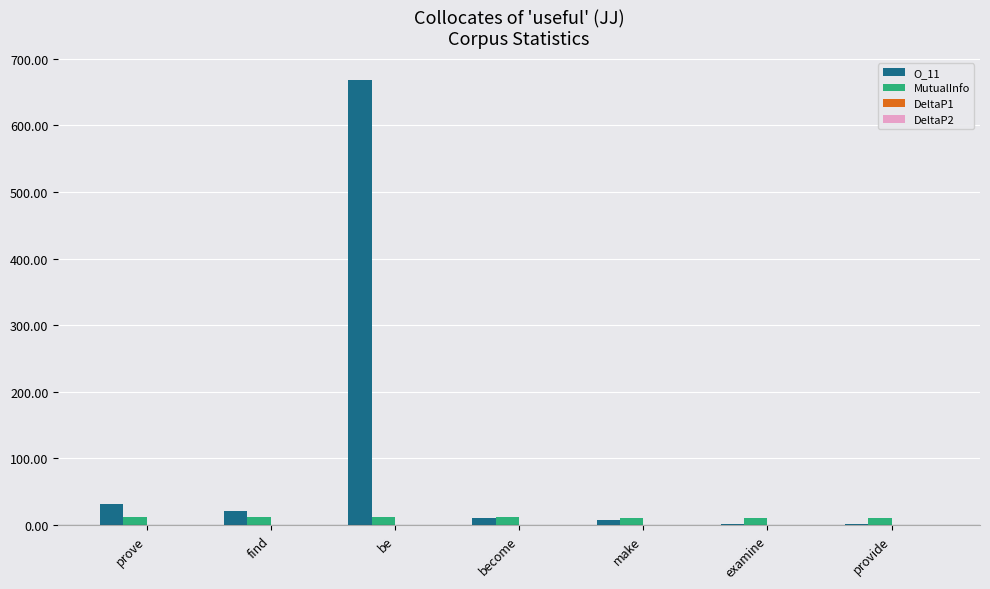

At which category is the sum across all series the highest?

be